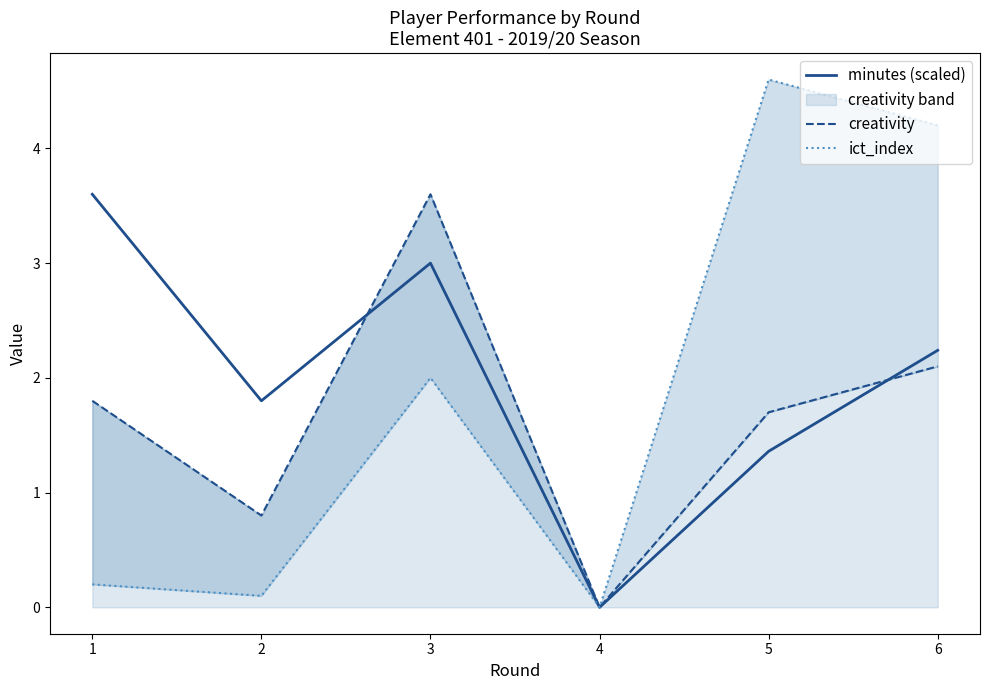

In minutes (scaled), how many points are higher than both neighbors (excluding endpoints)?

1